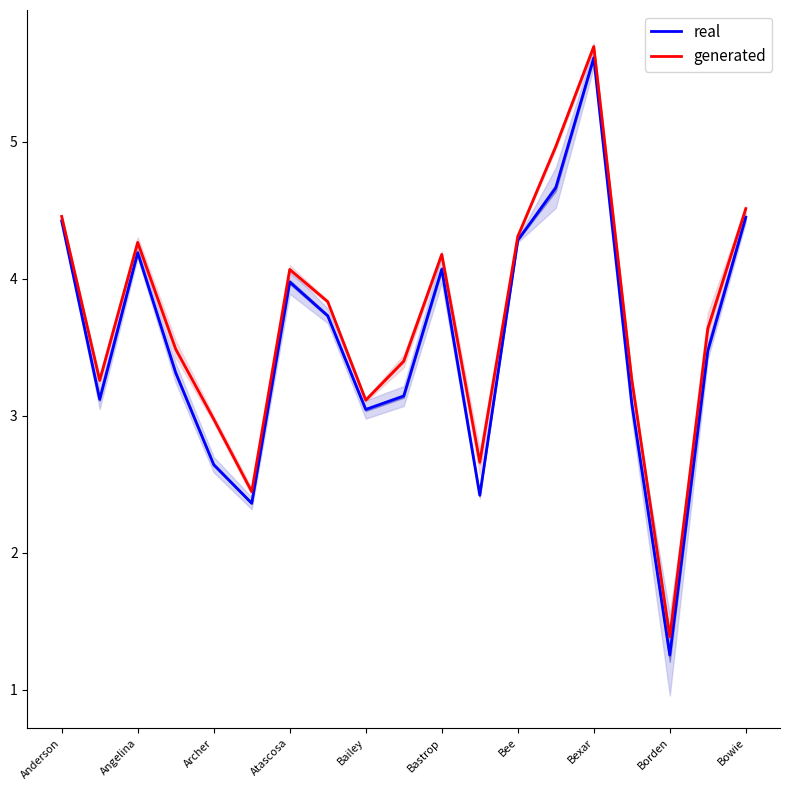

In generated, how many points are higher than both neighbors (excluding endpoints)?

4